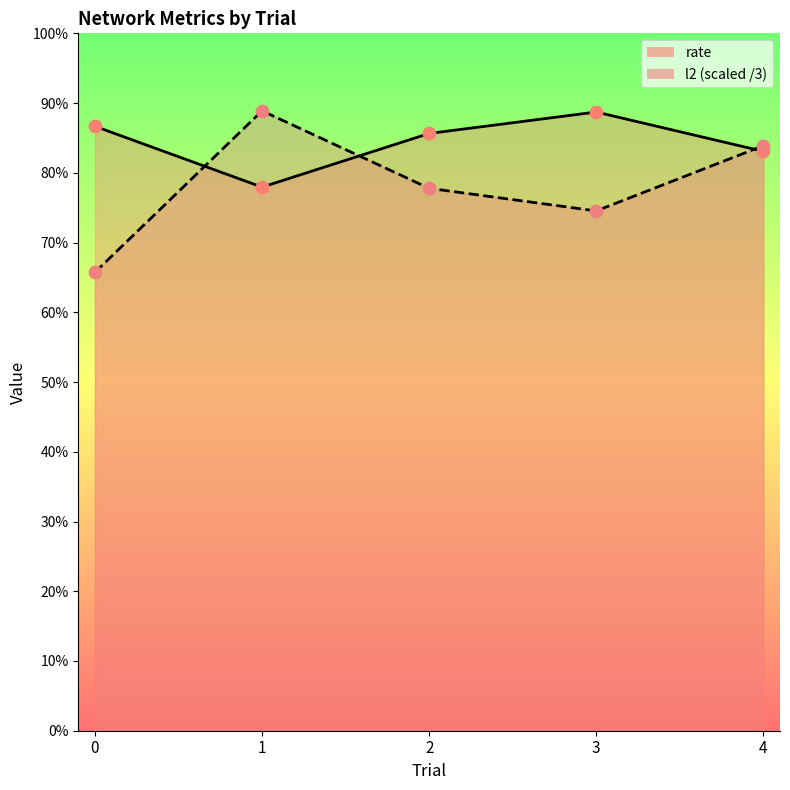

What is the total value across all series at 4?

1.7